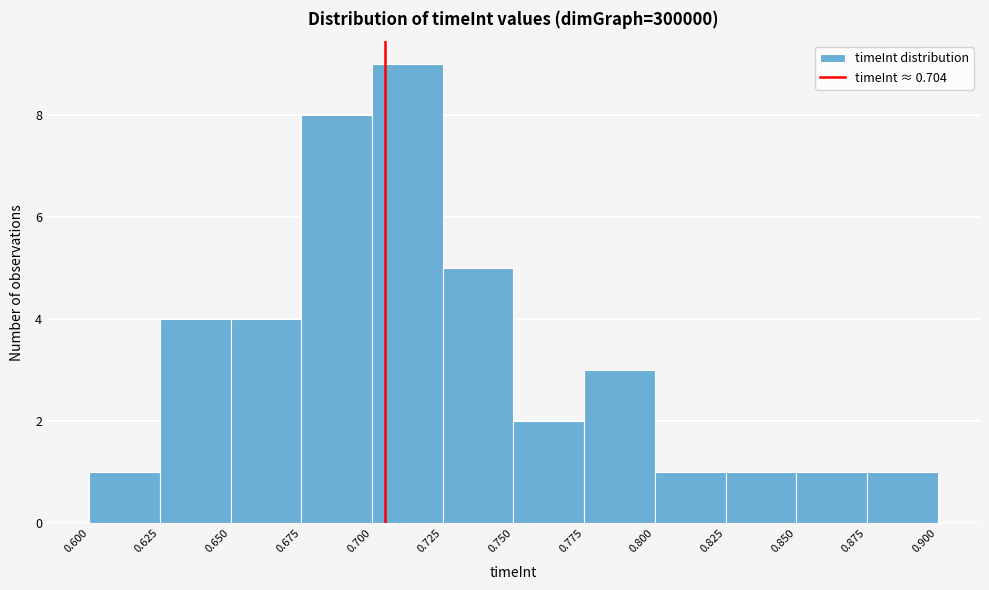

Reading left to right, transcribe this chart: for each bar, give the range it covers on the x-axis and its height. The values are not printed on the chart, so give them approximately, as read against the axis.

0.600 to 0.625: 1
0.625 to 0.650: 4
0.650 to 0.675: 4
0.675 to 0.700: 8
0.700 to 0.725: 9
0.725 to 0.750: 5
0.750 to 0.775: 2
0.775 to 0.800: 3
0.800 to 0.825: 1
0.825 to 0.850: 1
0.850 to 0.875: 1
0.875 to 0.900: 1